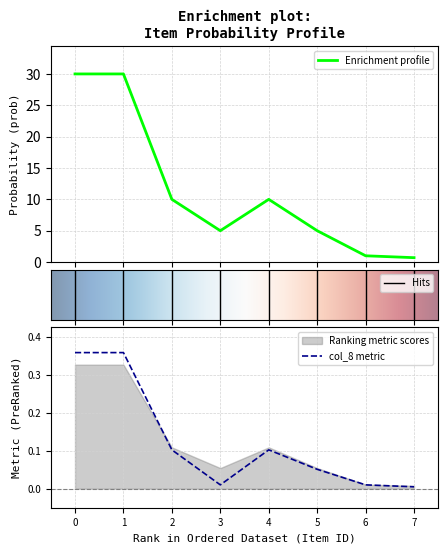

How many lines are shown in the chart?

2